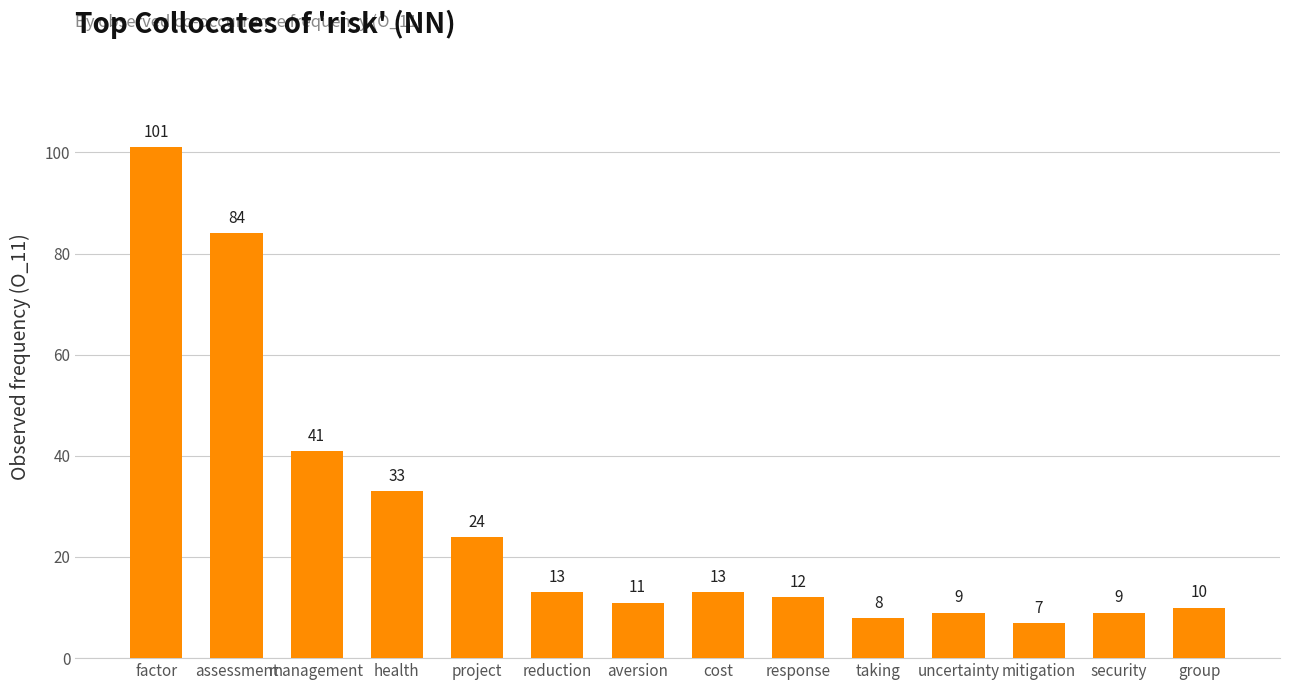

The value at taking is 8. True or false?

True